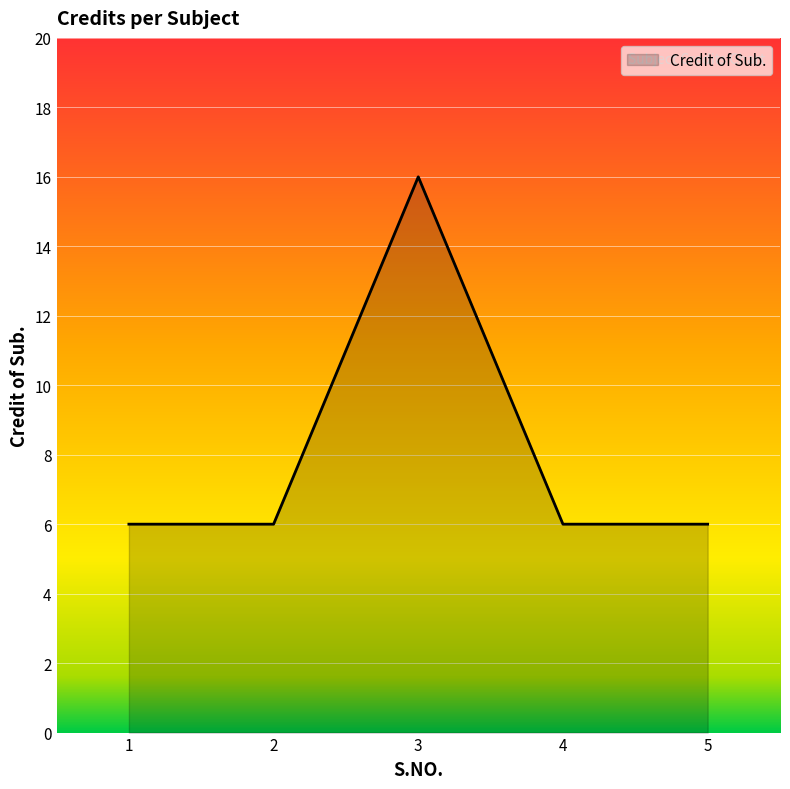

What is the sum of the values at 4 and 2?

12